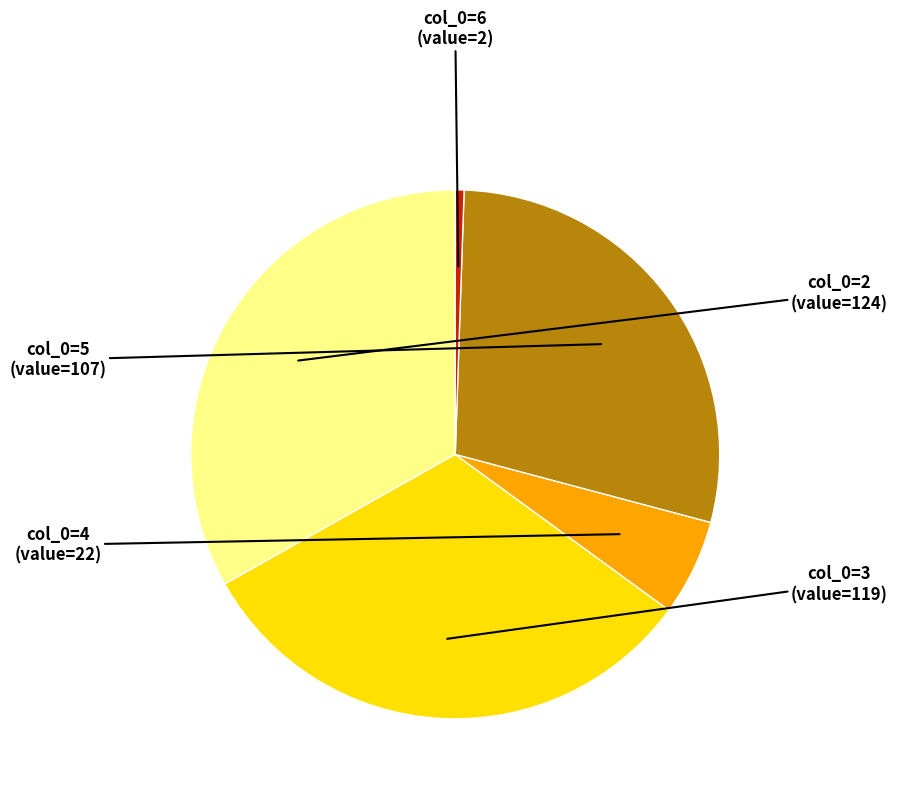

How many slices are in this pie chart?

5